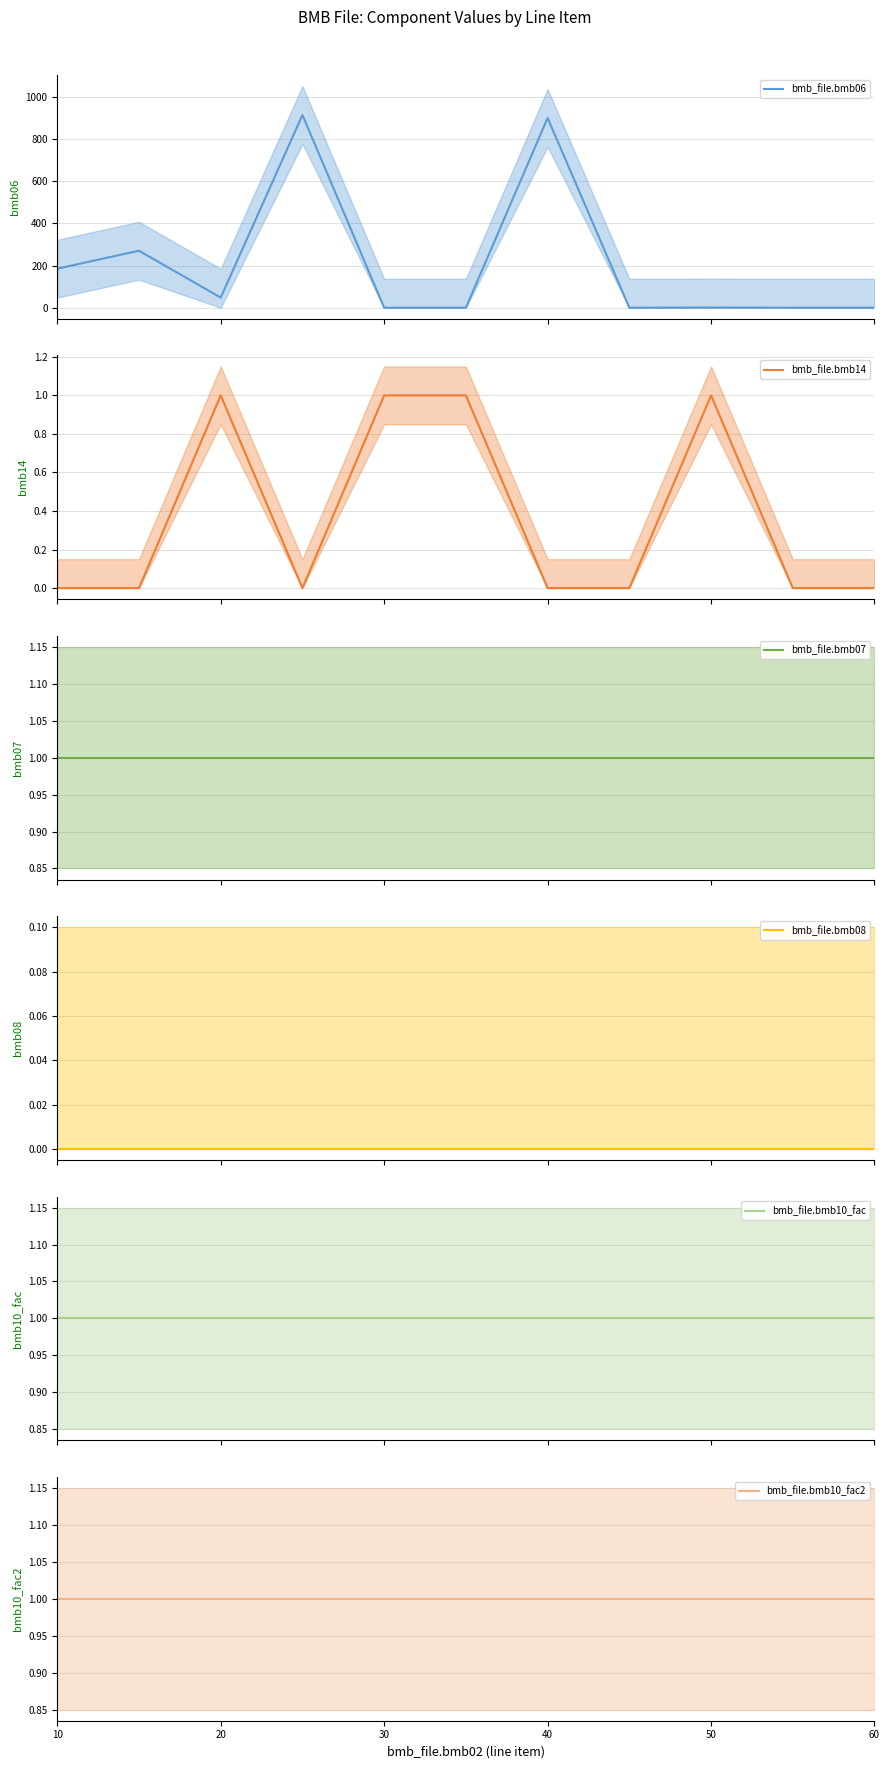

What is the highest value of the bmb_file.bmb06 series?

913.0